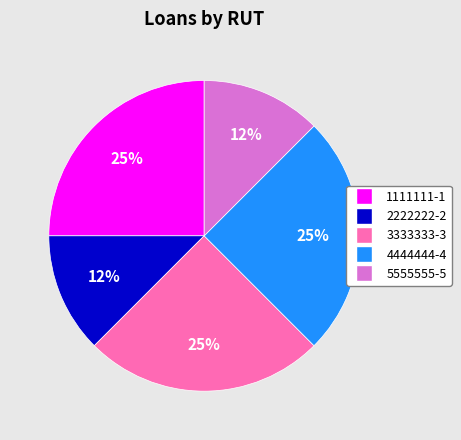

Is it true that 2222222-2 is 1% of the pie?

False